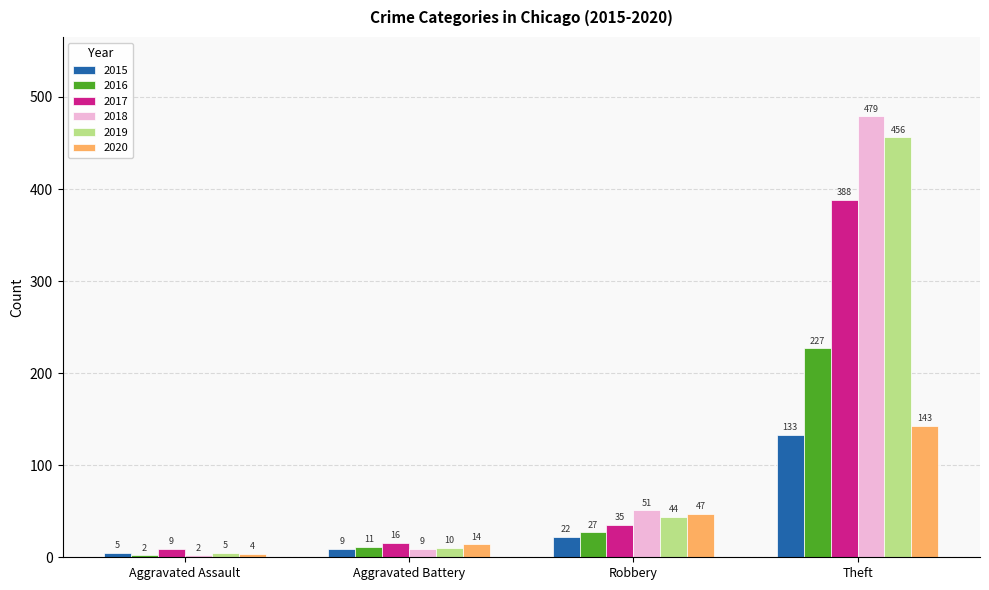

What is the greatest value displayed?

479